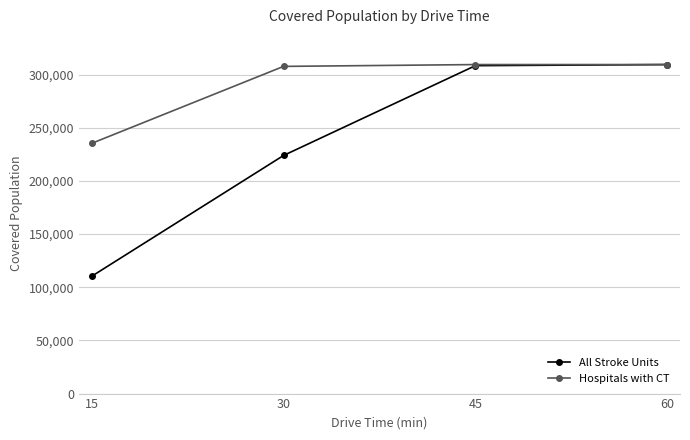

What is the spread (max minus min) of values at 15?

125022